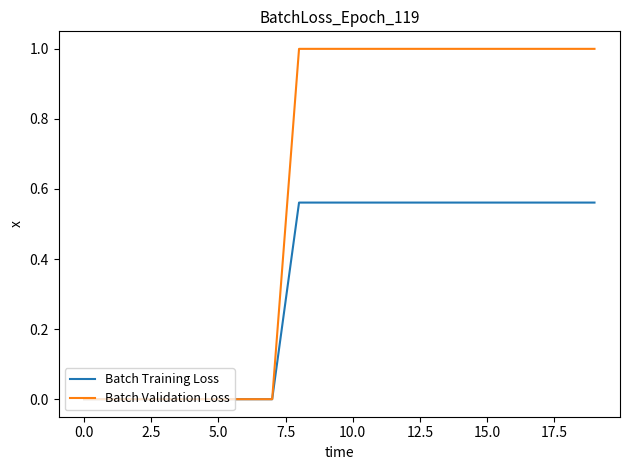

How many Batch Training Loss values are between 0 and 1?

20